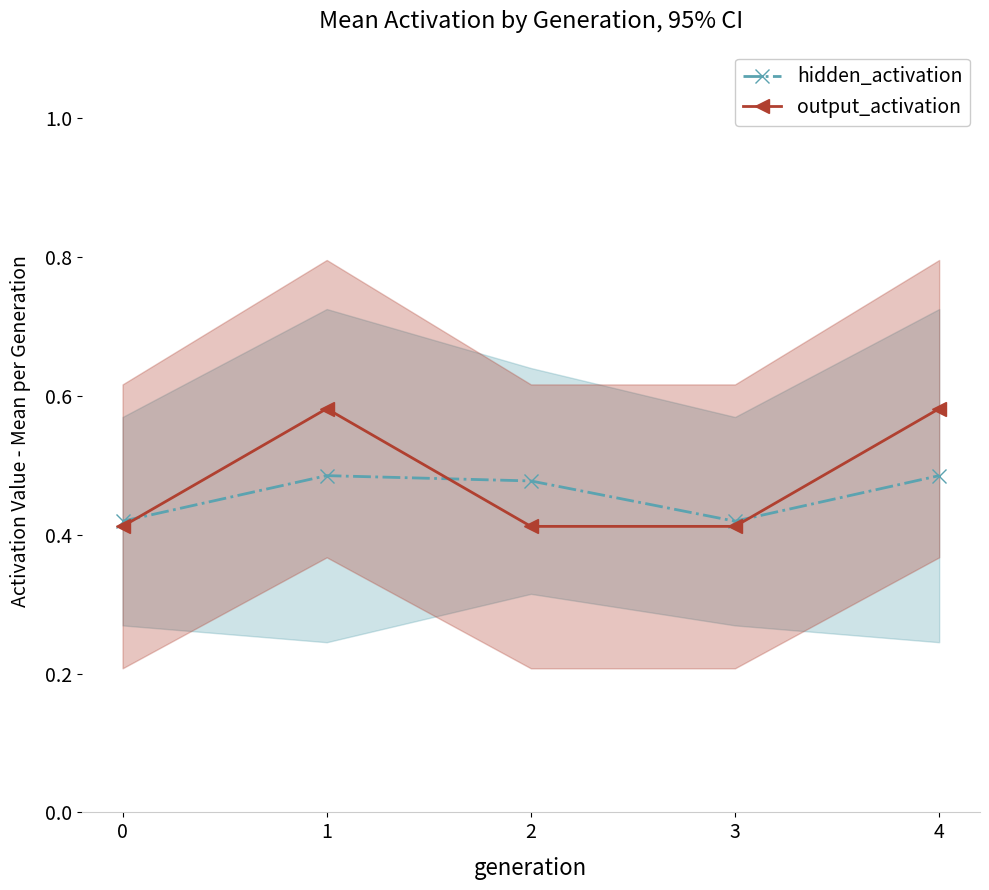

Does the chart display data point markers on the line(s)?

Yes